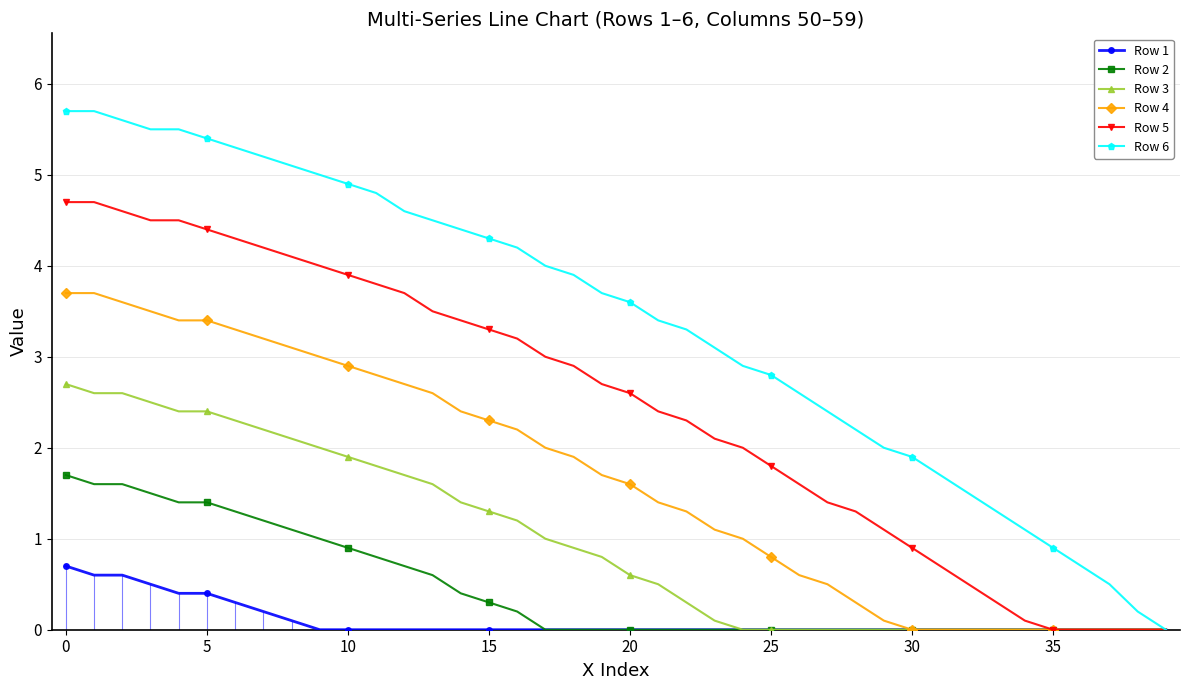

At 26, list the series in order from largest to smallest.

Row 6, Row 5, Row 4, Row 1, Row 2, Row 3